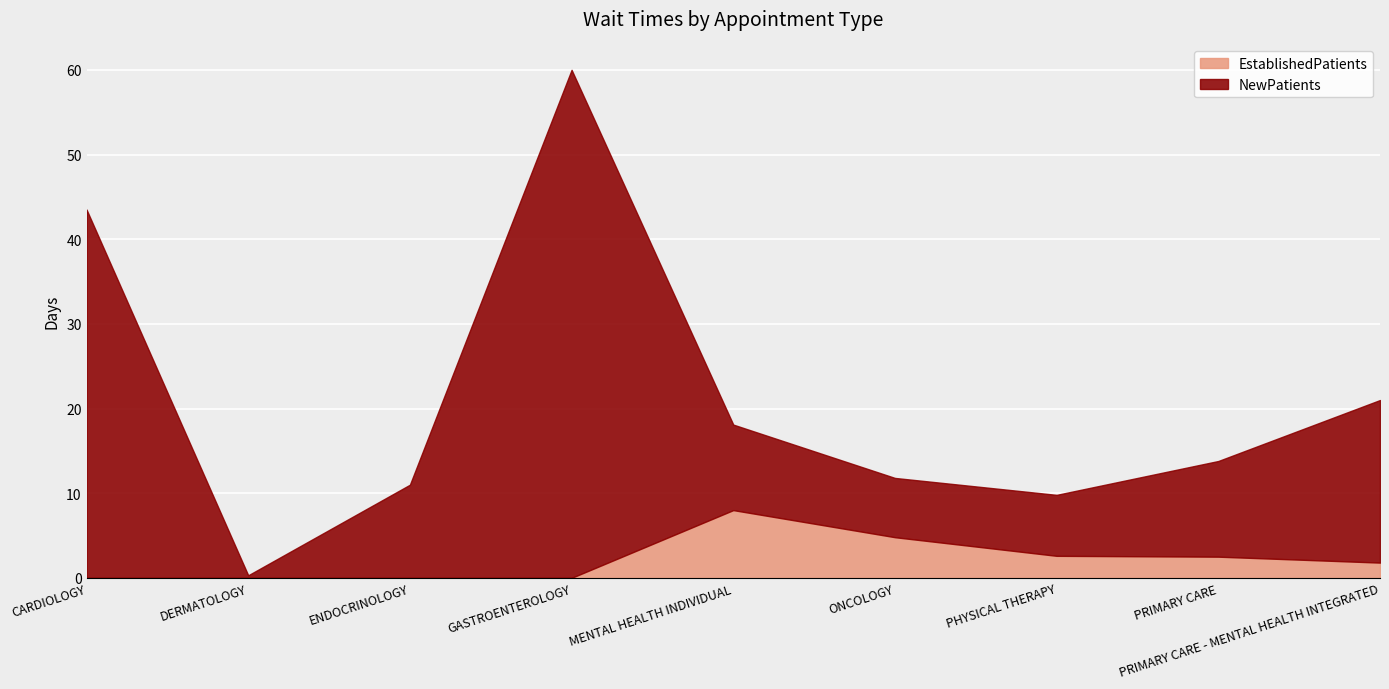

At which category is the sum across all series the highest?

GASTROENTEROLOGY